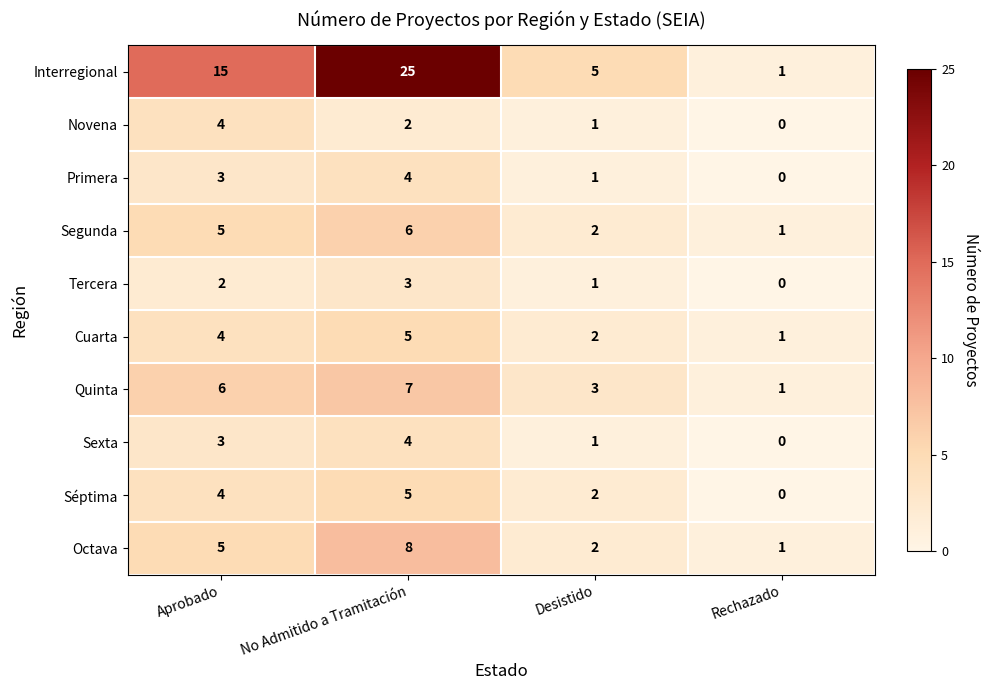

Which series changed the most between Desistido and Rechazado?

Interregional